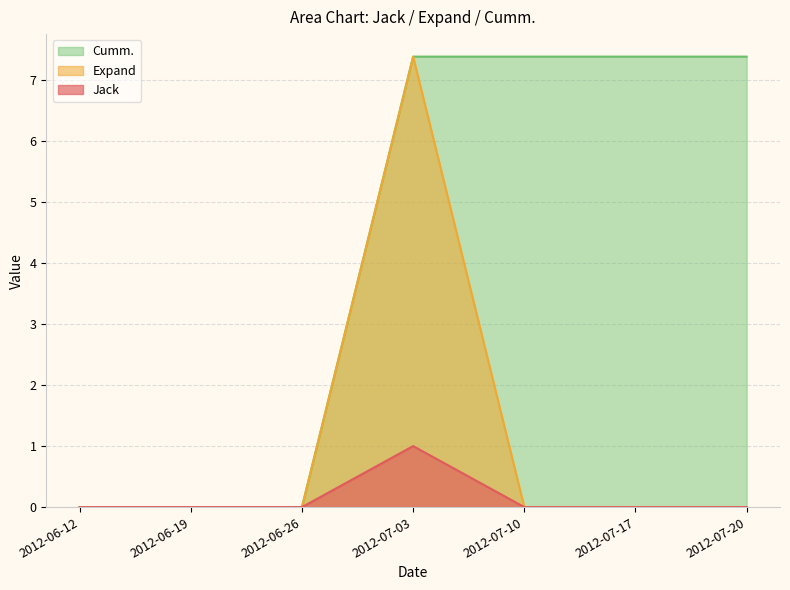

At which category is the sum across all series the highest?

2012-07-03